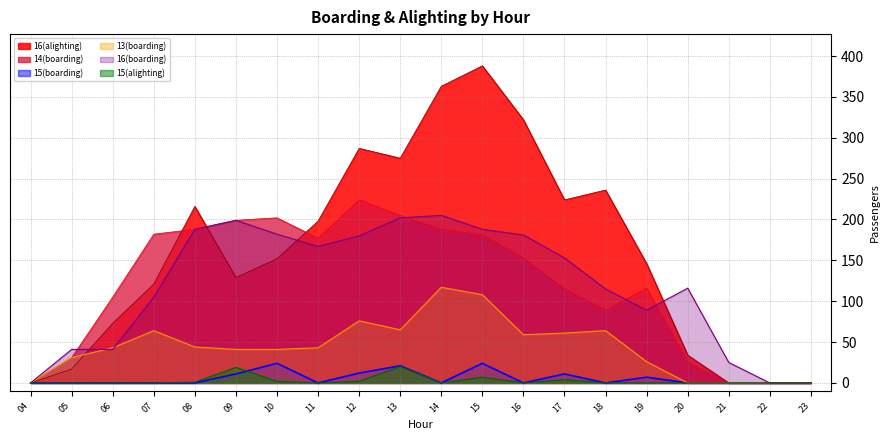

What are all the series names shown in the legend?

16(alighting), 14(boarding), 15(boarding), 13(boarding), 16(boarding), 15(alighting)